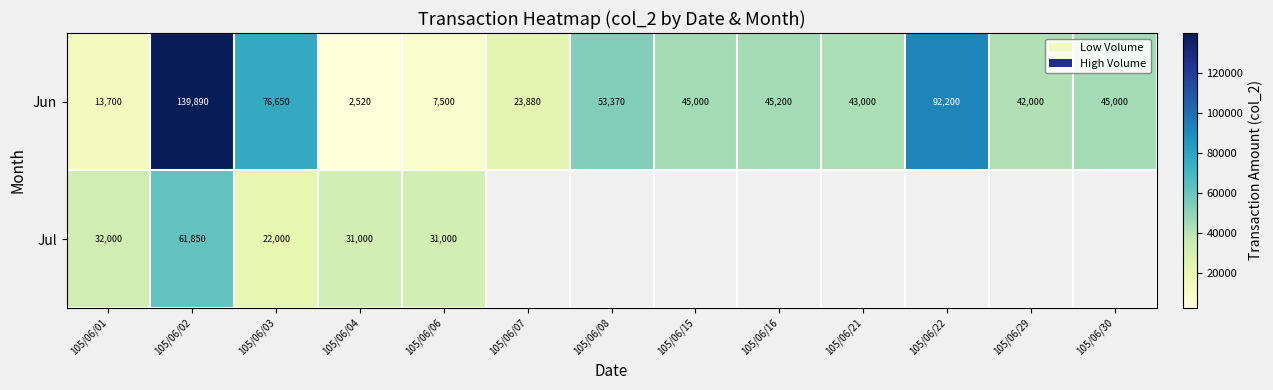

Is the value of Jul at 105/06/06 greater than the value of Jun at 105/06/22?

No